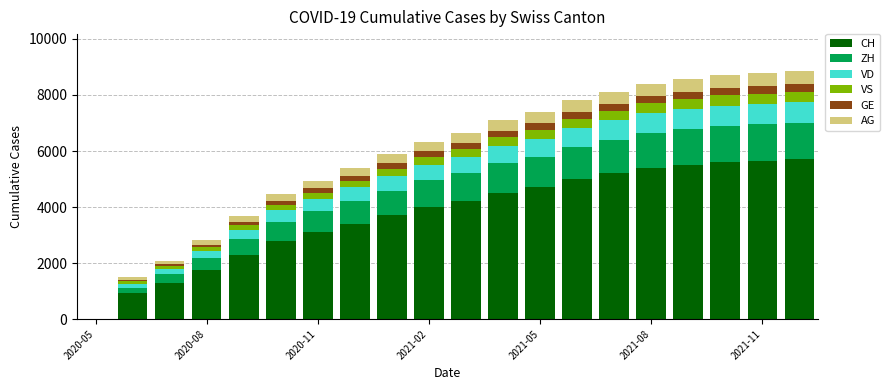

Which series has the largest range (max minus min)?

CH